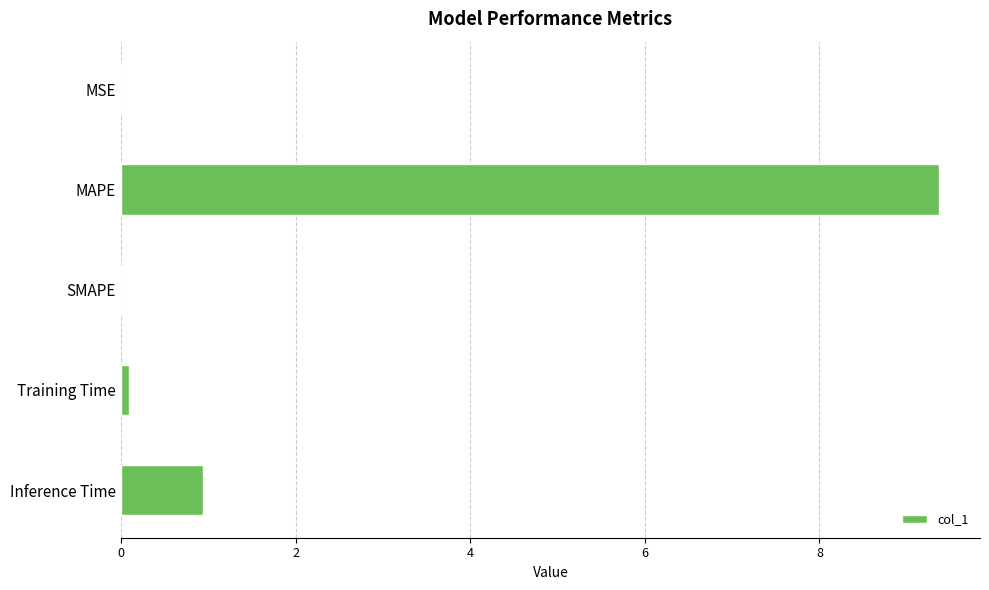

What is the sum of all values?

10.4